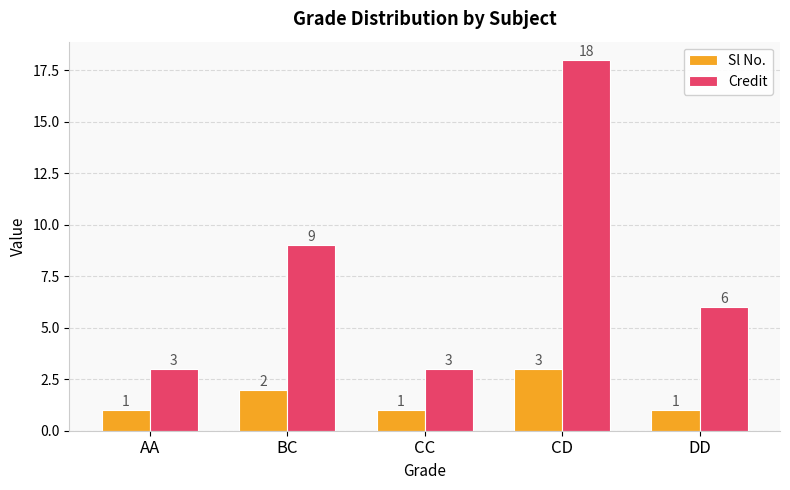

What value does the Credit series have at CC?

3